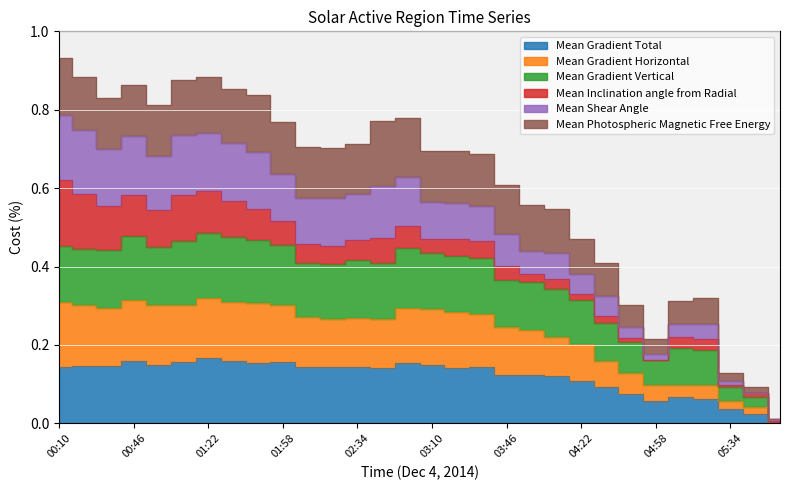

True or false: Mean Shear Angle and Mean Gradient Vertical intersect in this chart.

False